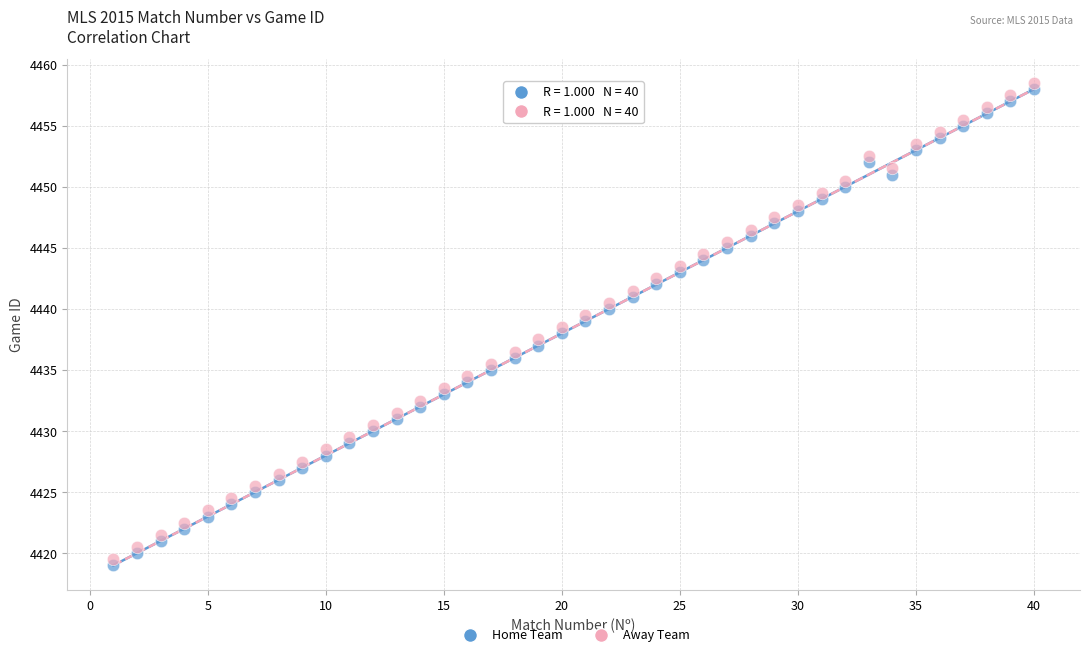

What is the X range (max minus min) for the scatter plot?

39.0